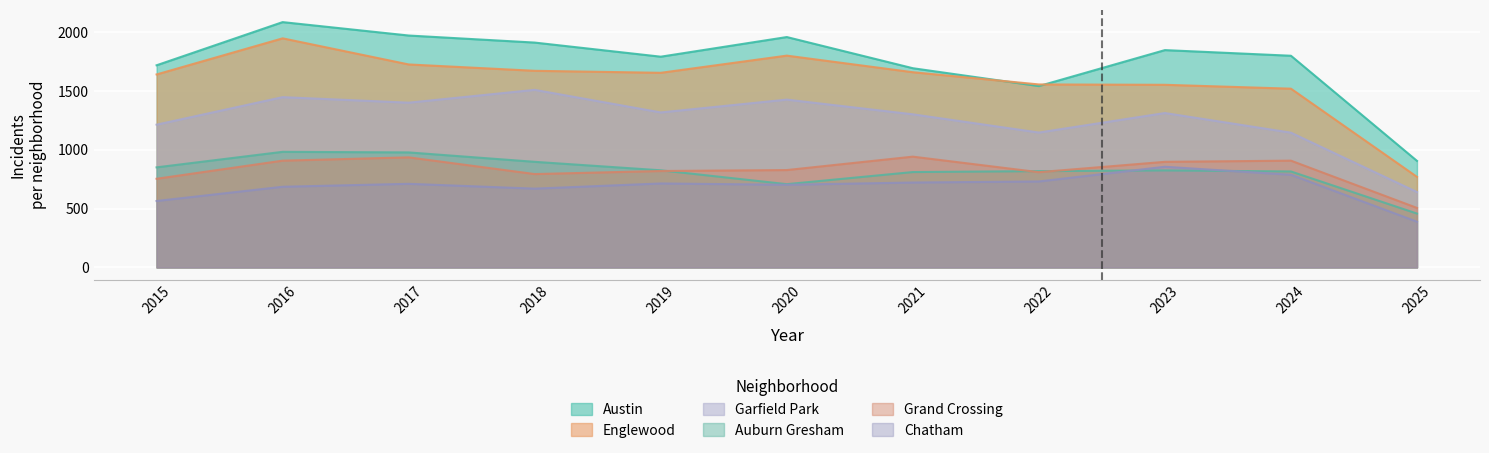

What is the value of the Garfield Park point at the 4th from the left?

1510